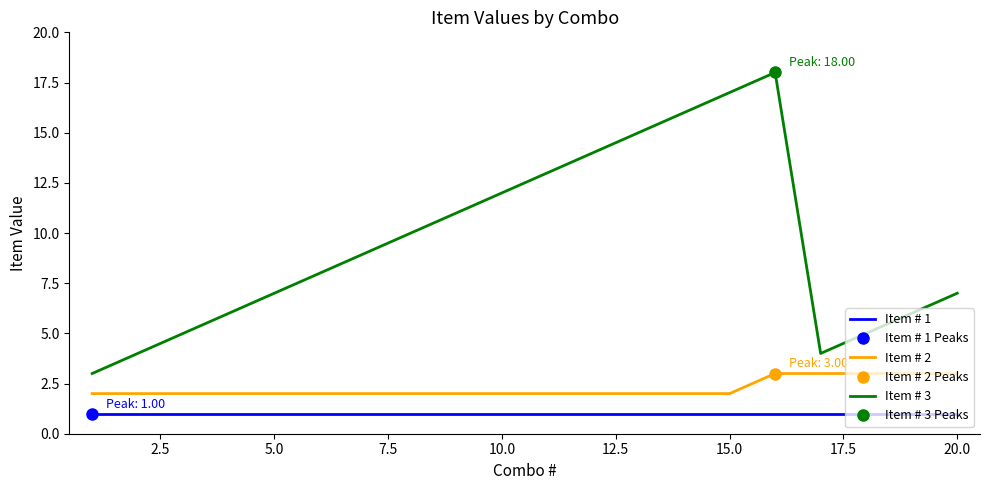

True or false: Item # 2 and Item # 3 intersect in this chart.

False